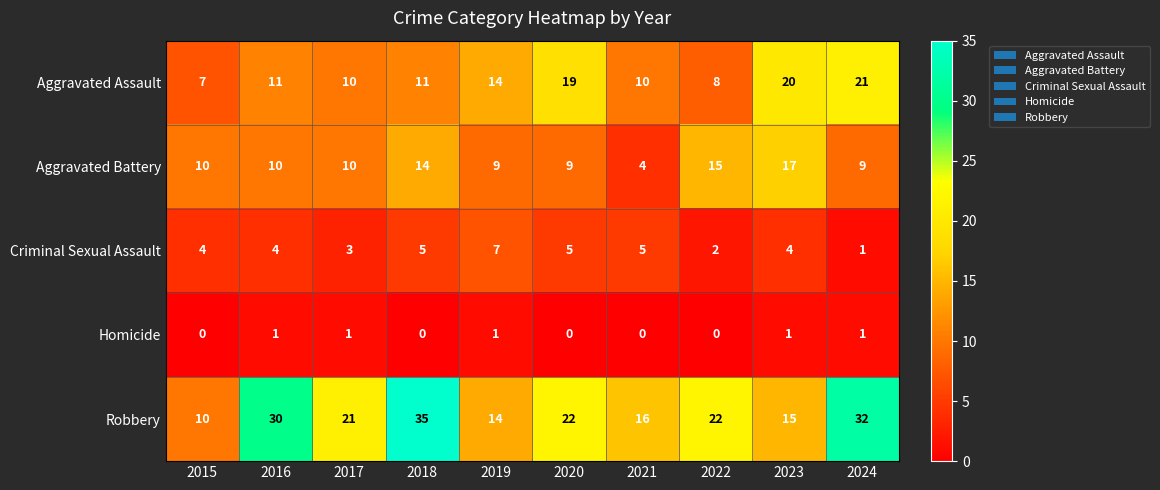

What is the total value across all series at 2015?

31